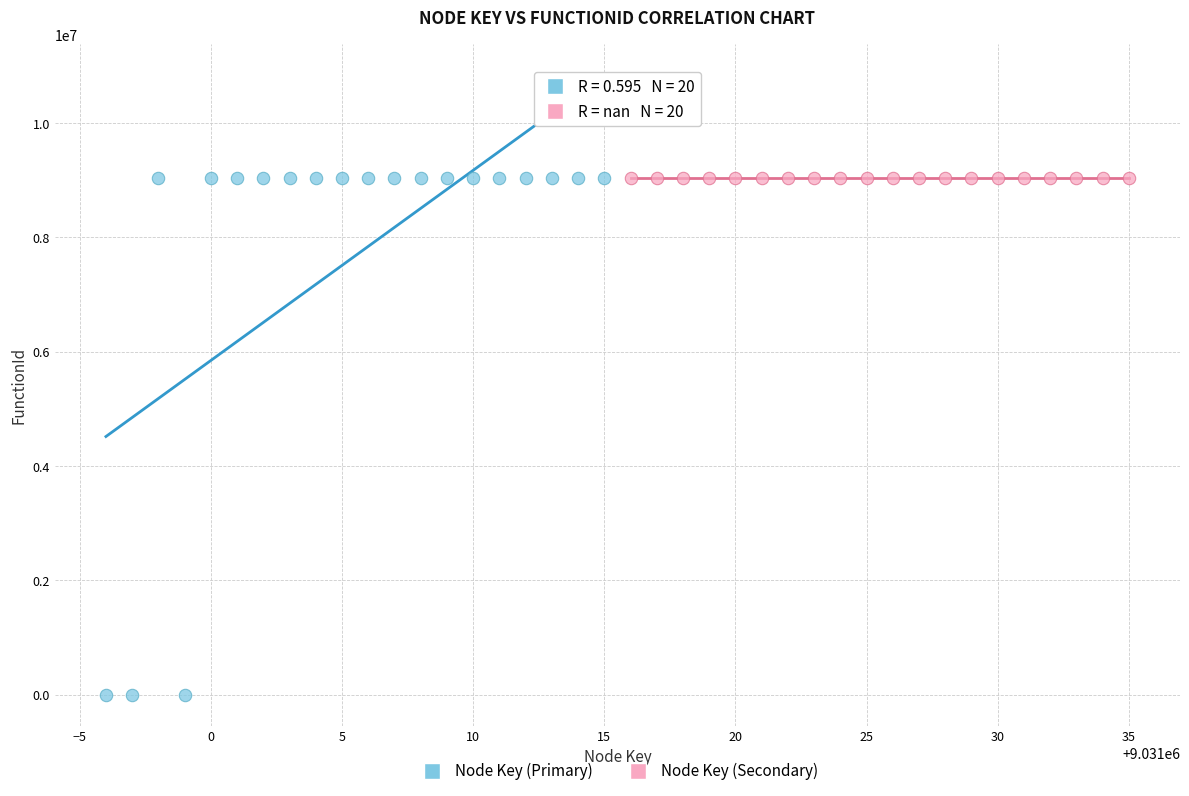

Which series contains the lowest Y value?

Node Key (Primary)